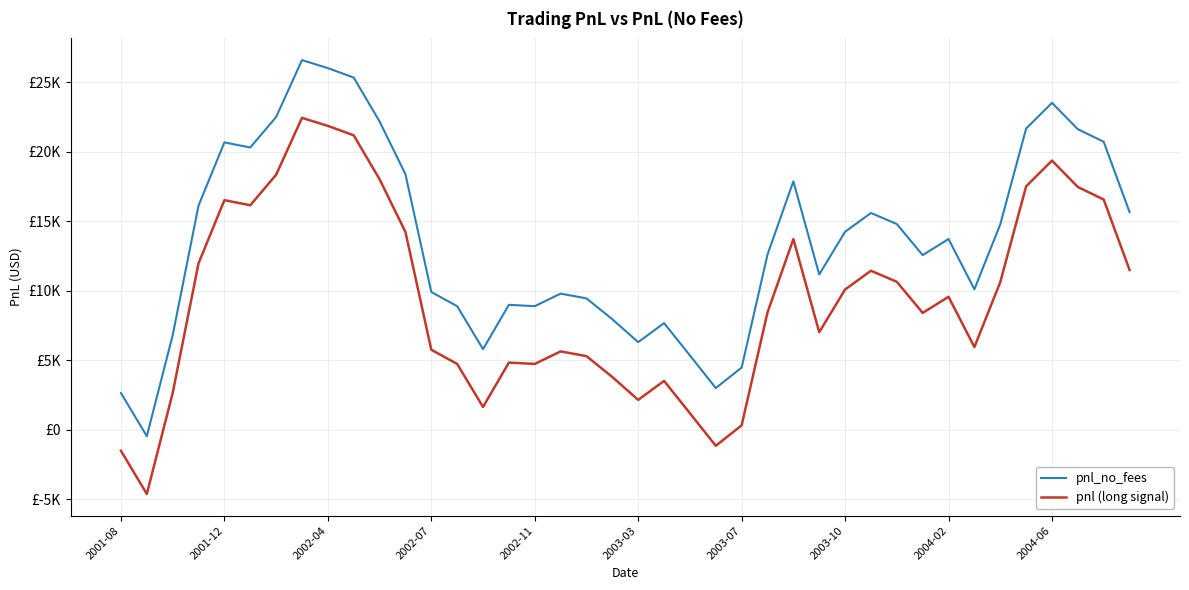

Which series has the widest spread of values?

pnl_no_fees